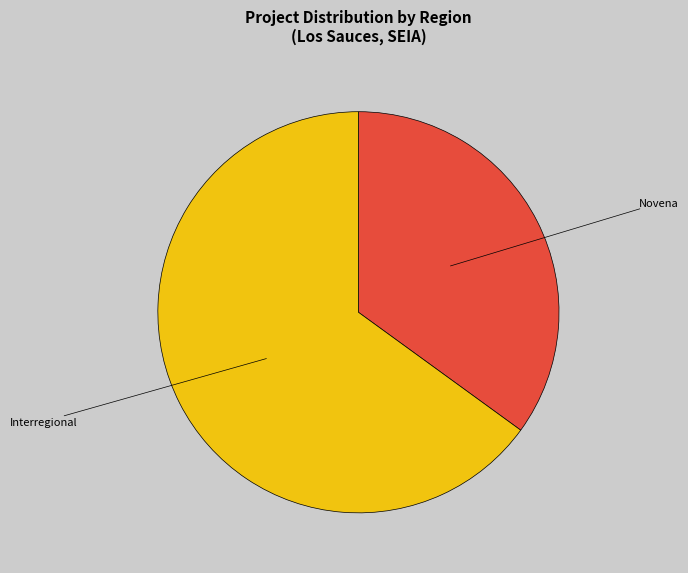

Is the sum of Interregional and Novena greater than half?

Yes